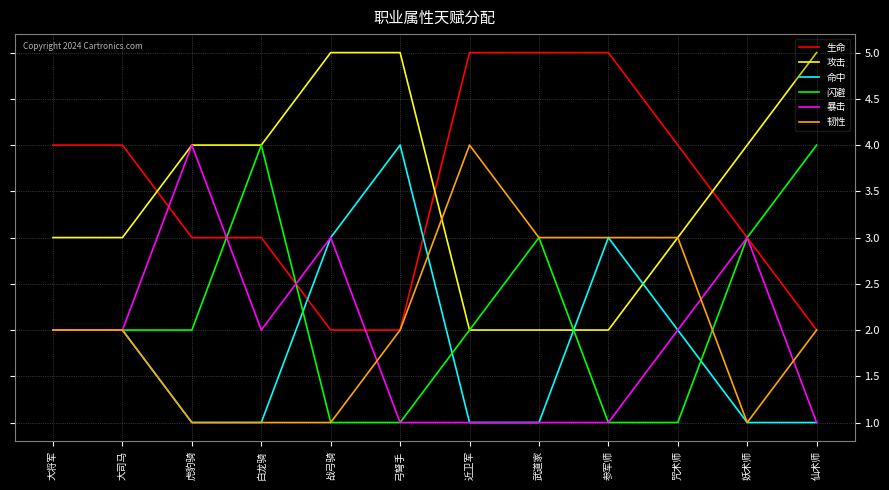

What is the greatest value displayed?

5